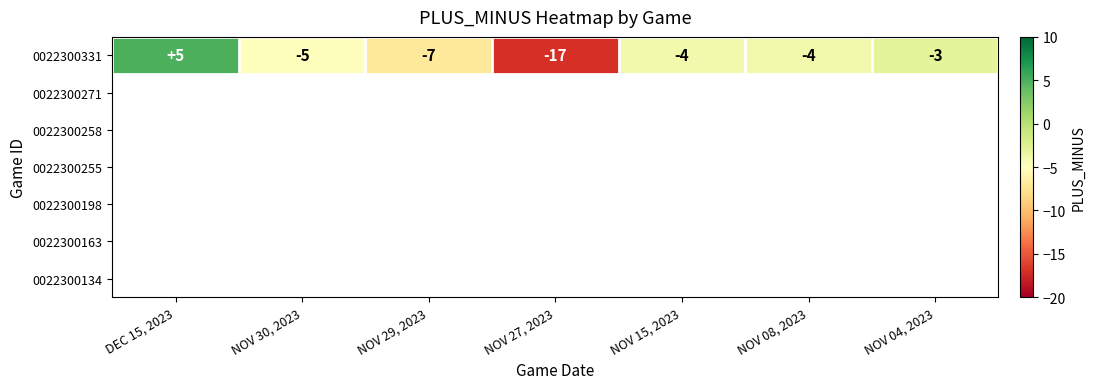

What is the difference between the values at DEC 15, 2023 and NOV 27, 2023?

22